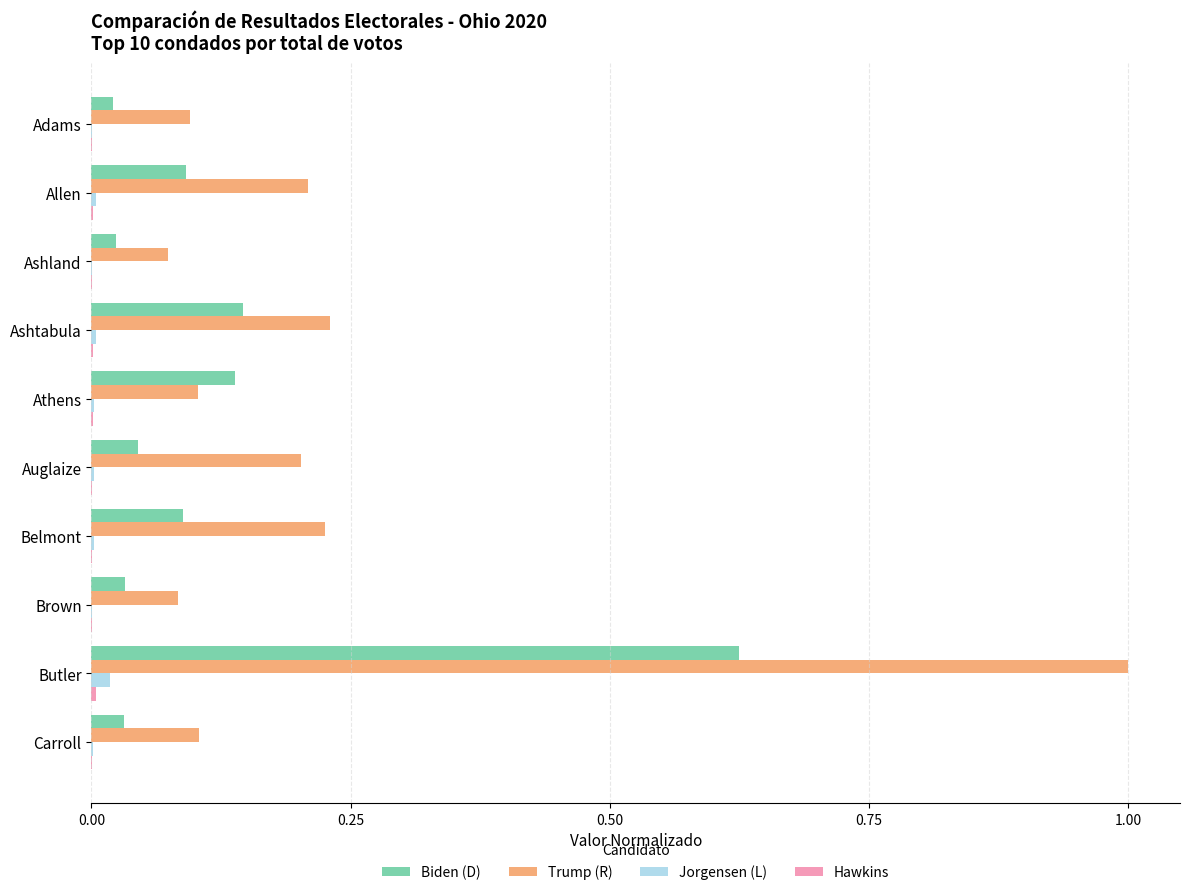

True or false: Biden (D) has a value of 0.1 at Belmont.

True